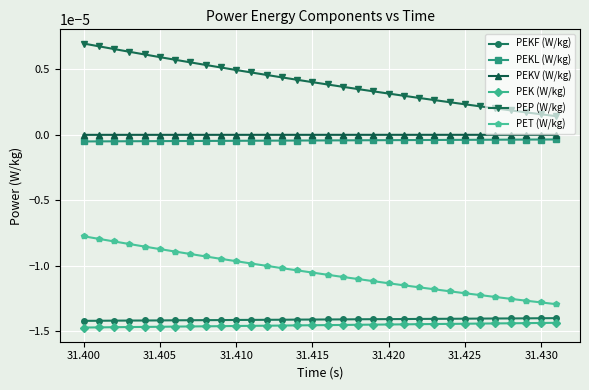

Which series has the widest spread of values?

PEP (W/kg)